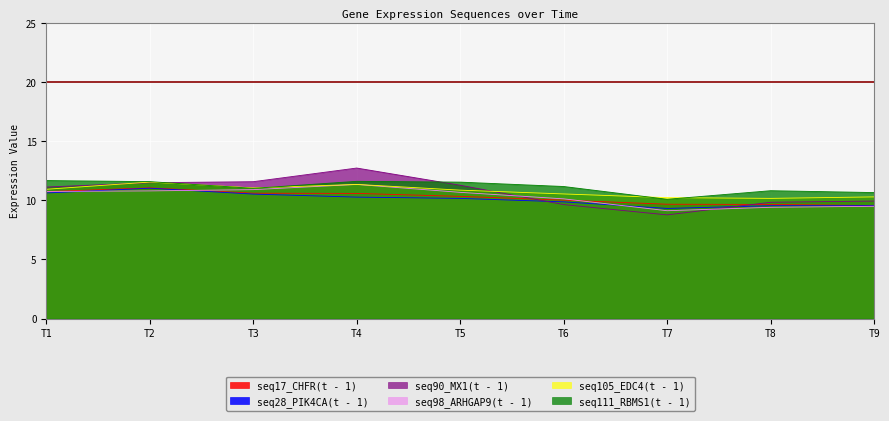

Which series has the largest total across all categories?

seq111_RBMS1(t - 1)